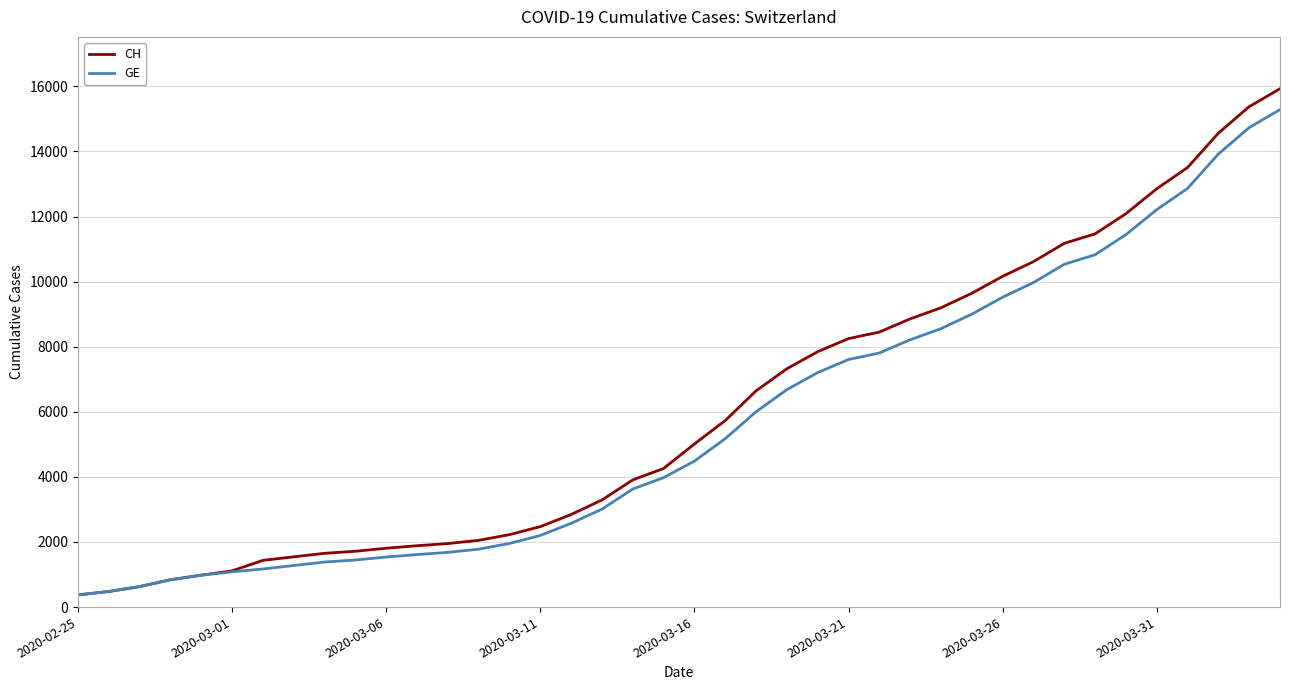

What is the difference between the maximum and second lowest values in the GE series?

14805